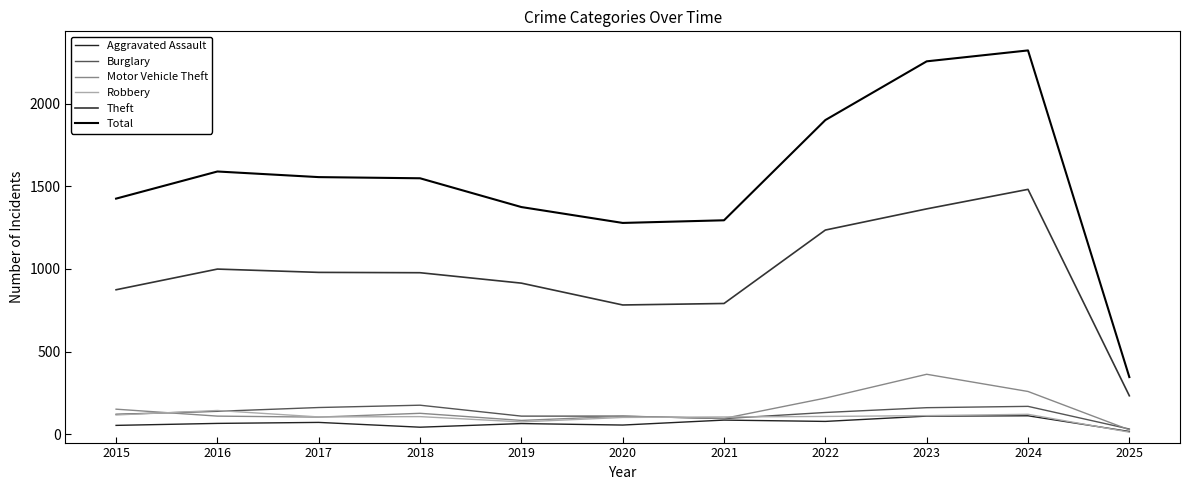

What is the value of the Aggravated Assault point at the 9th from the left?

110